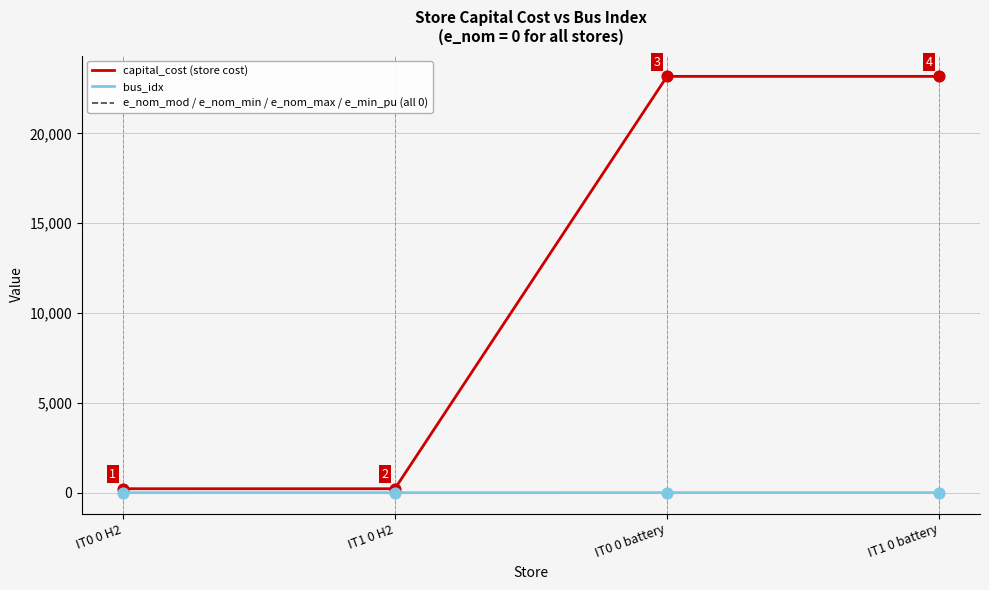

Is the value of bus_idx at IT0 0 H2 greater than the value of capital_cost (store cost) at IT0 0 battery?

No